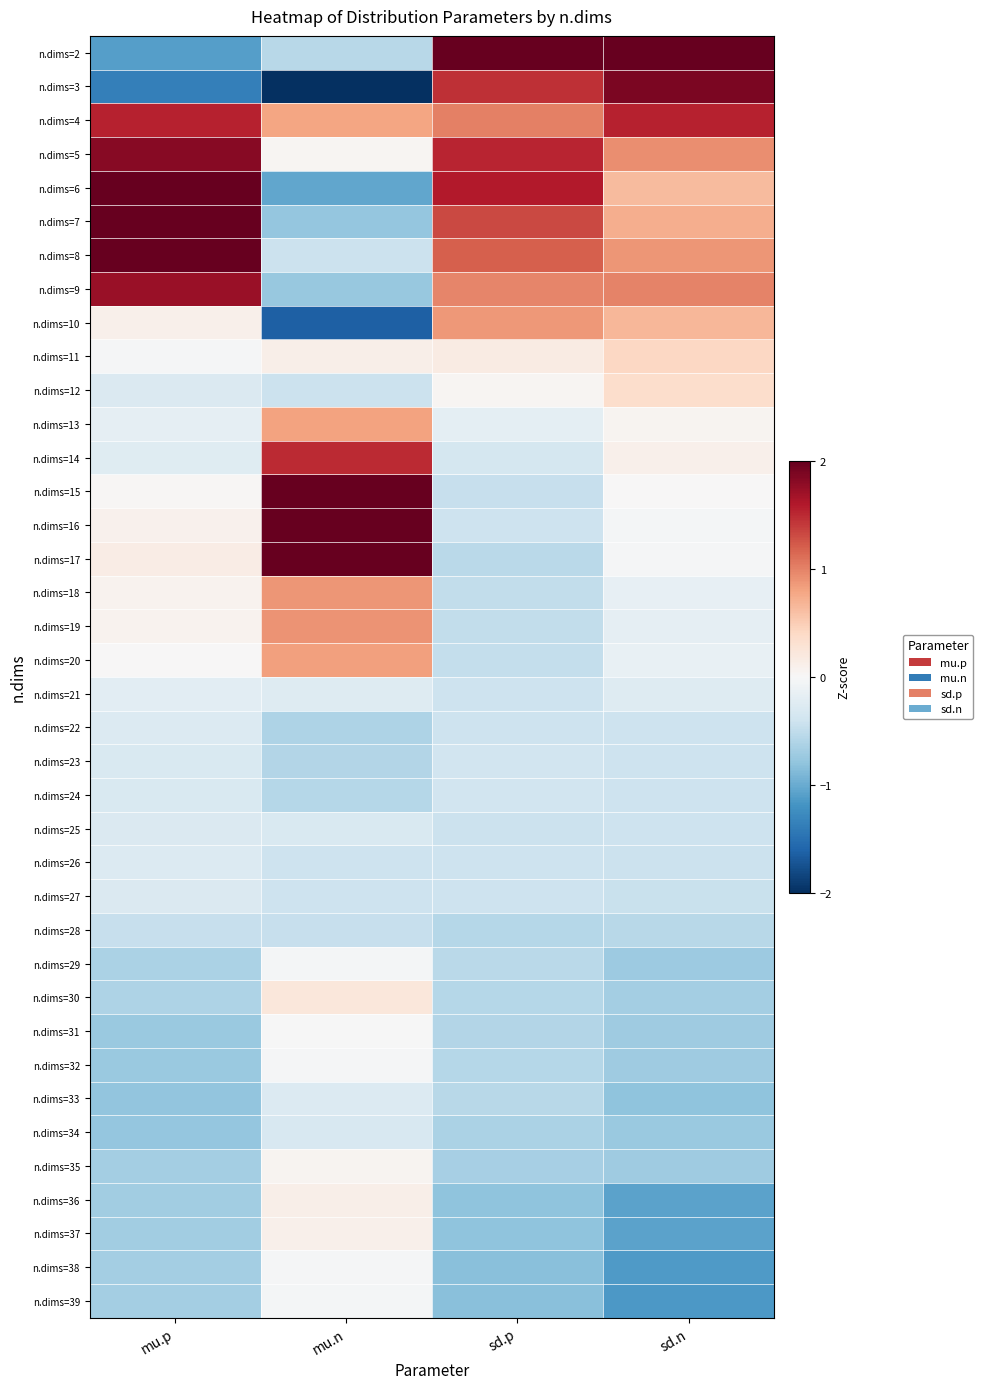

What is the greatest value displayed?

4.2